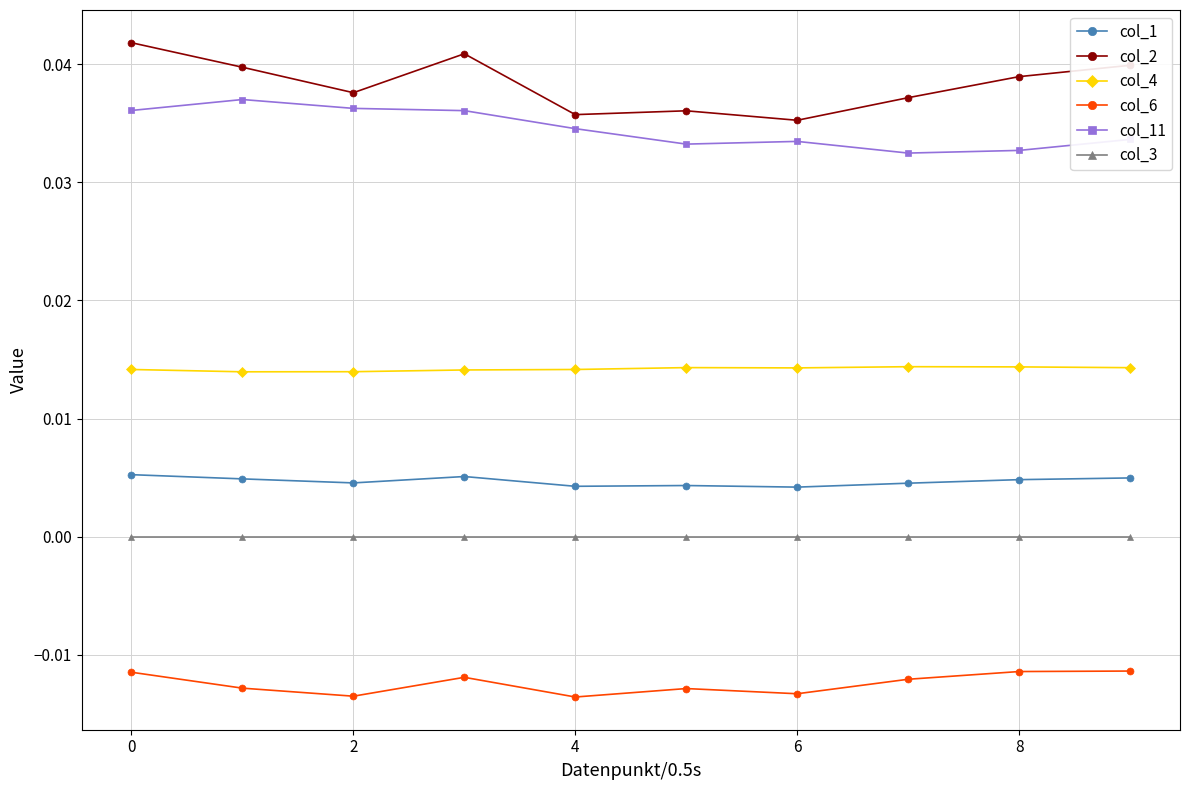

Which series has the largest total across all categories?

col_2